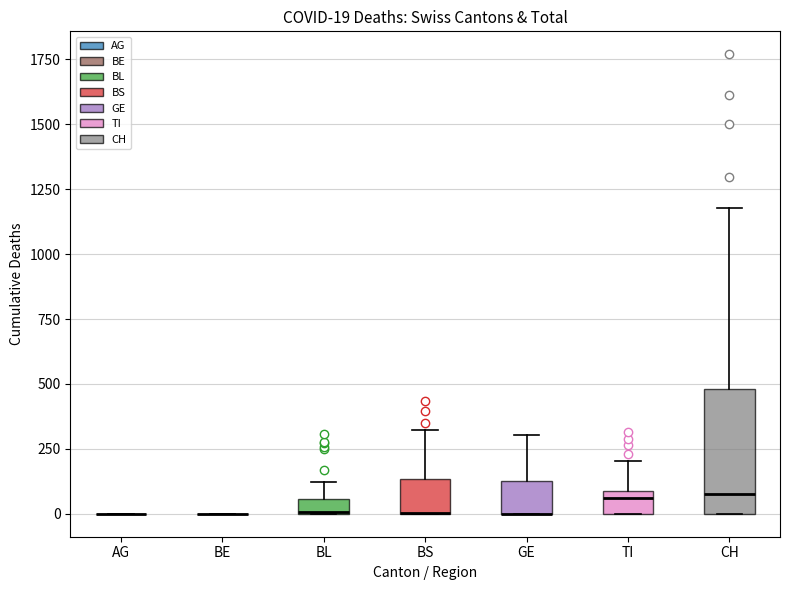

Which box is the tallest, from its lower edge to its upper edge?

CH